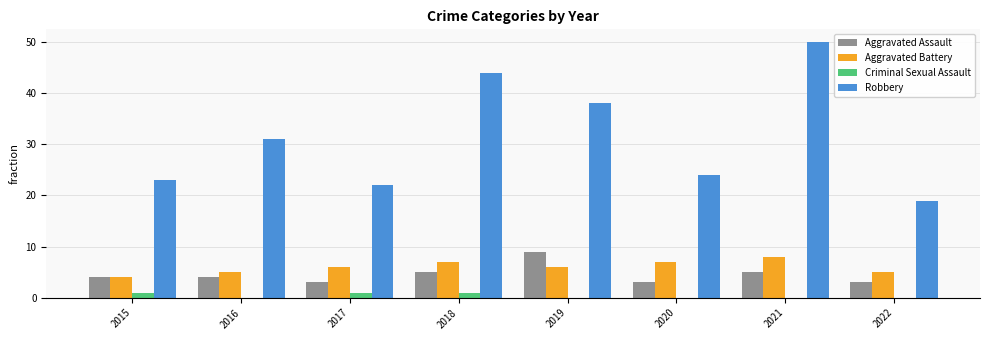

Which series has the largest total across all categories?

Robbery